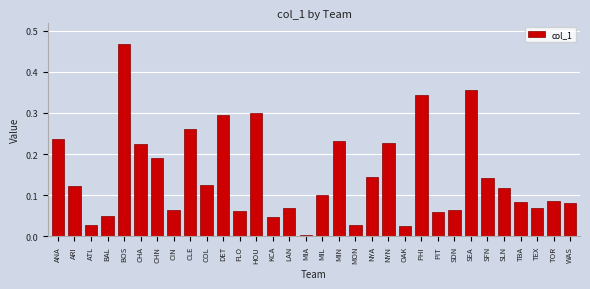

What is the sum of all values?

4.7